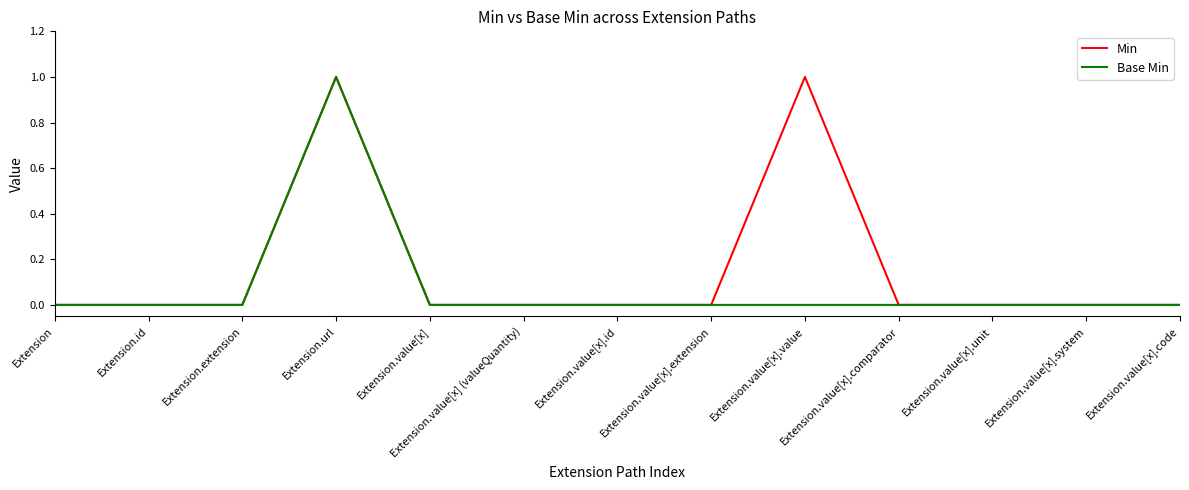

Which series has the largest total across all categories?

Min